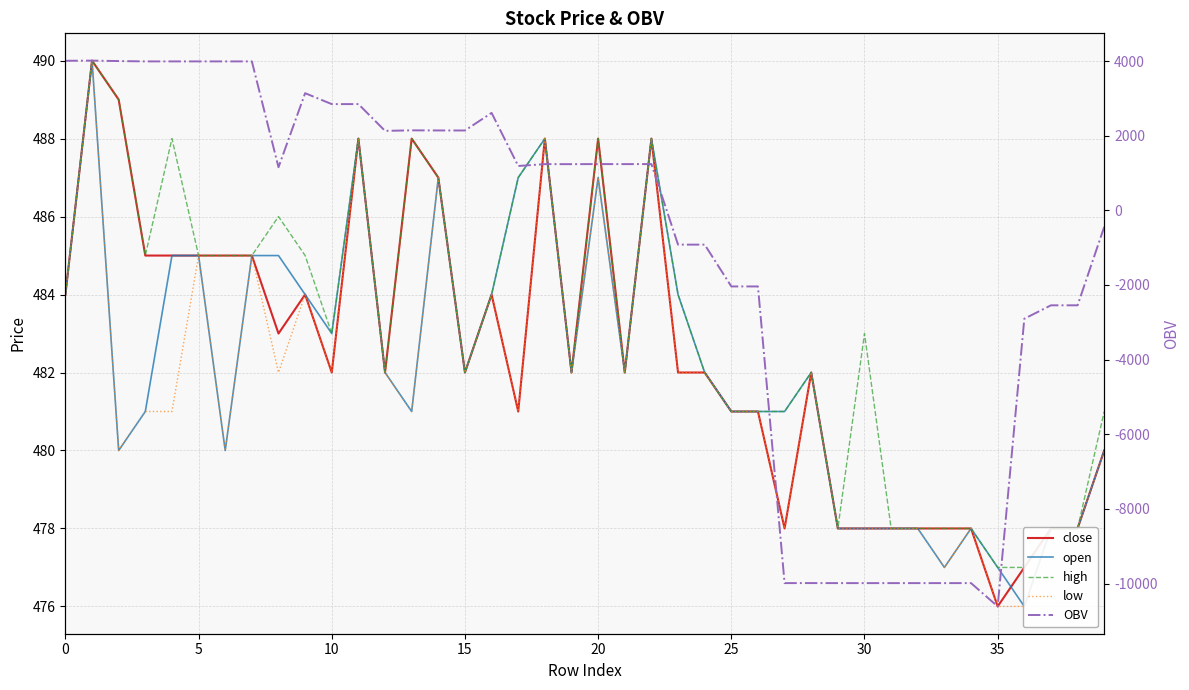

The open series shows 477.0 at 35. True or false?

True